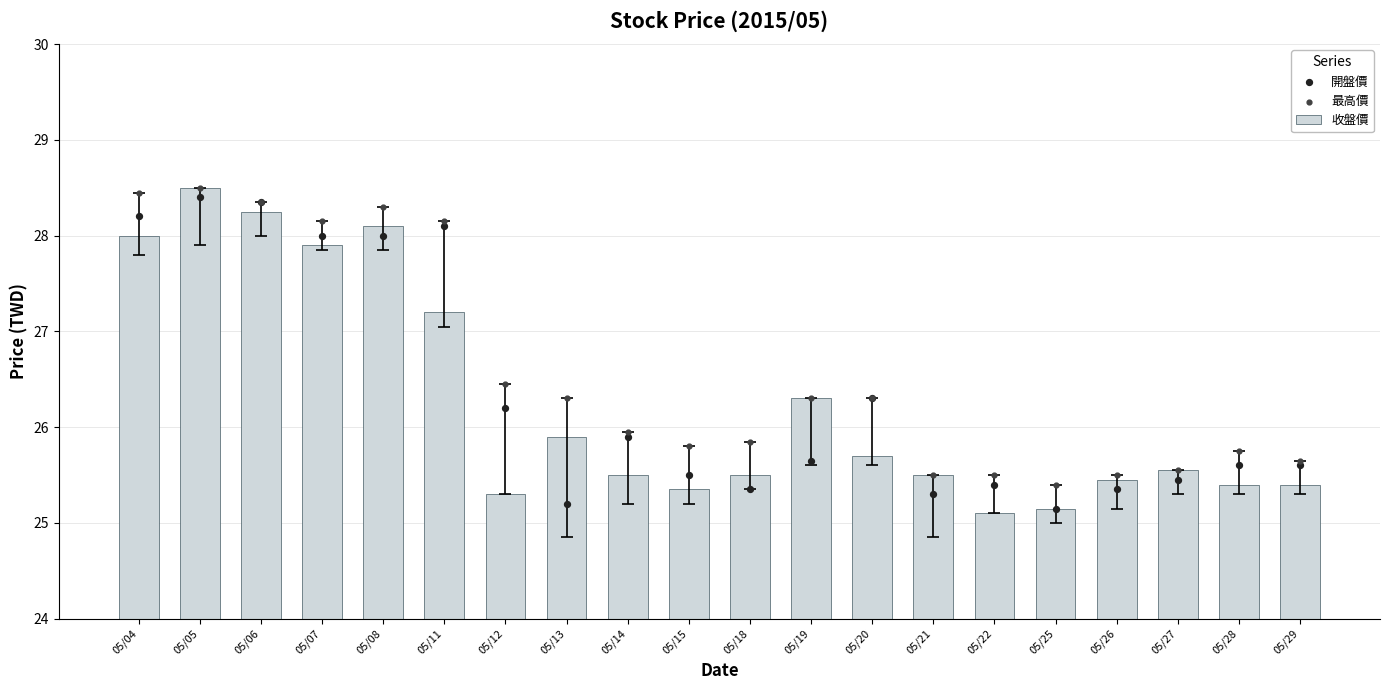

Which series has the largest total across all categories?

最高價